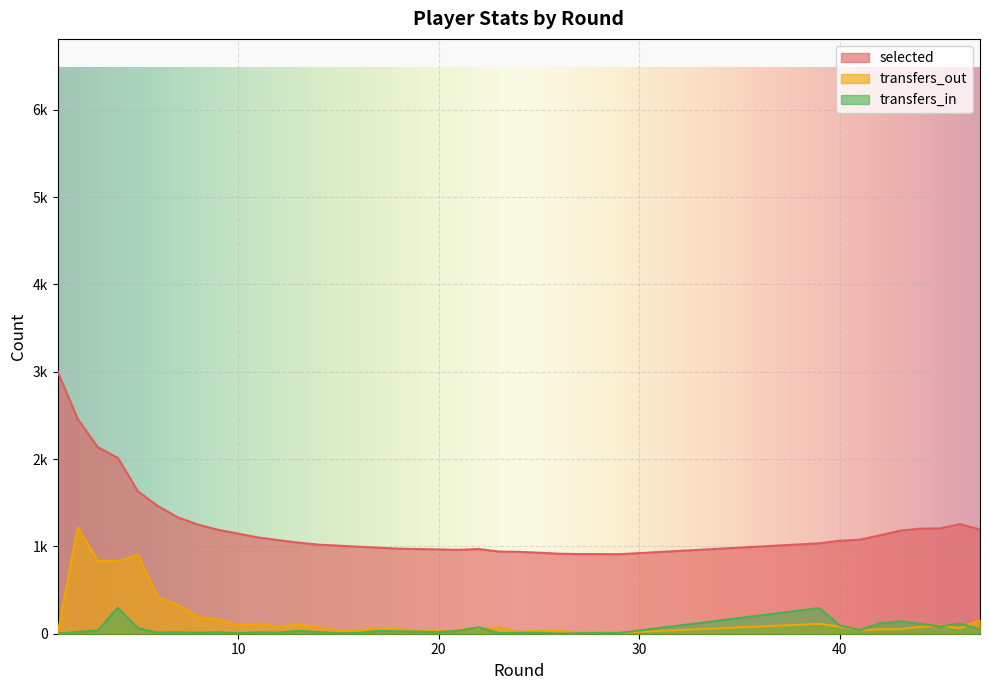

True or false: transfers_out has a value of 22.0 at 24.

True